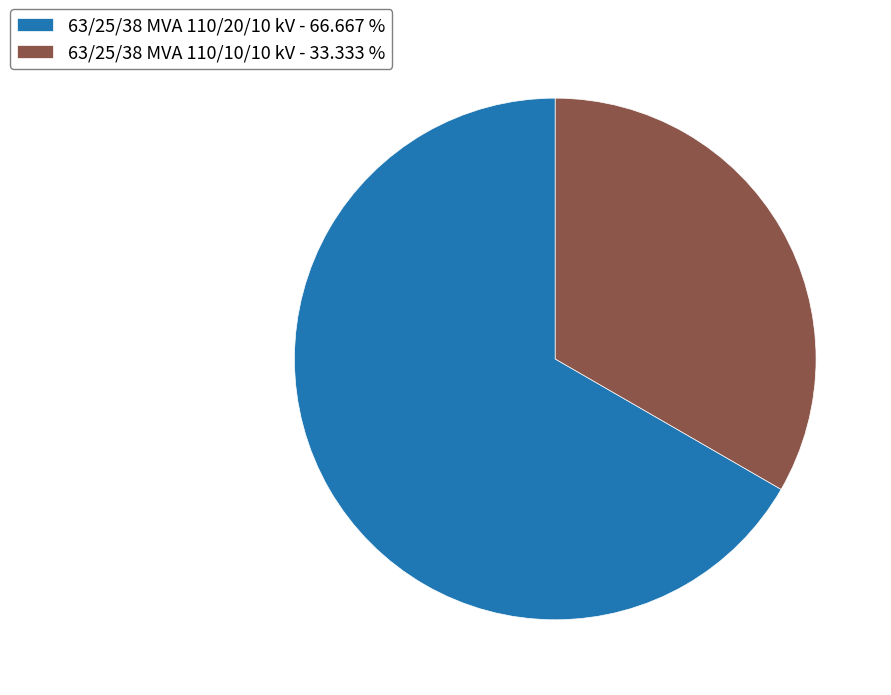

What is the ratio of the value at 63/25/38 MVA 110/10/10 kV to the value at 63/25/38 MVA 110/20/10 kV?

0.5